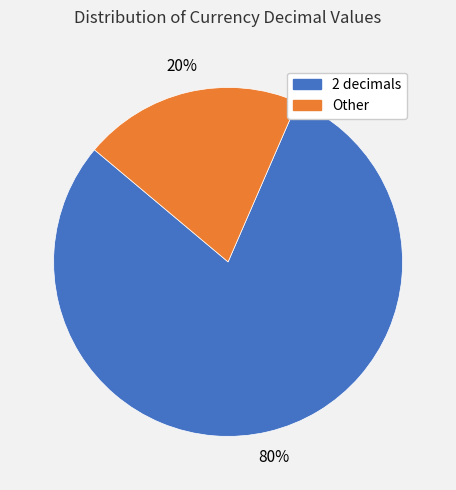

To the nearest percent, what is the average slice percentage?

50%